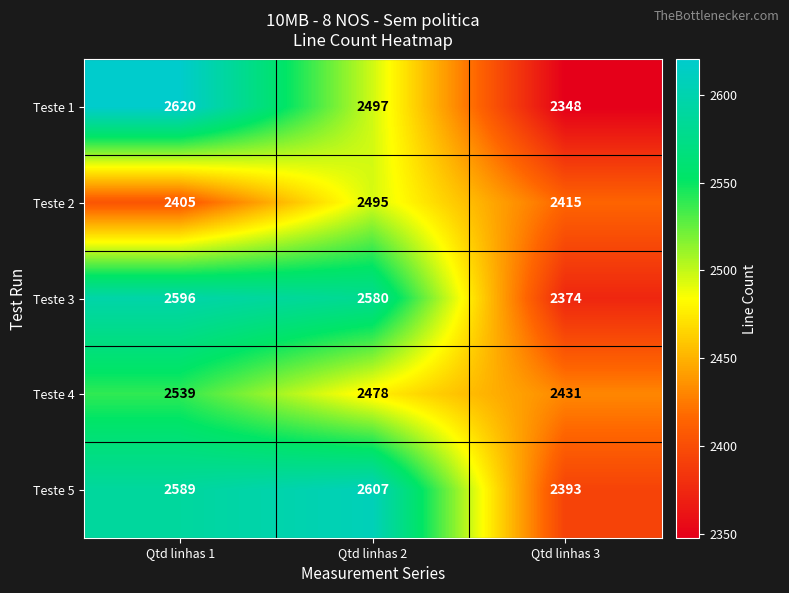

What is the total value across all series at Qtd linhas 3?

11961